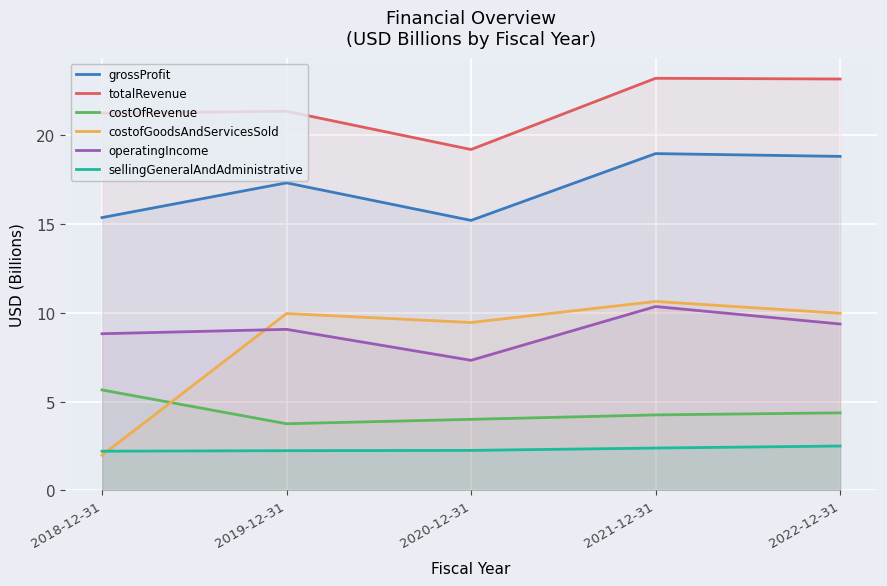

True or false: operatingIncome and grossProfit cross at least once.

False